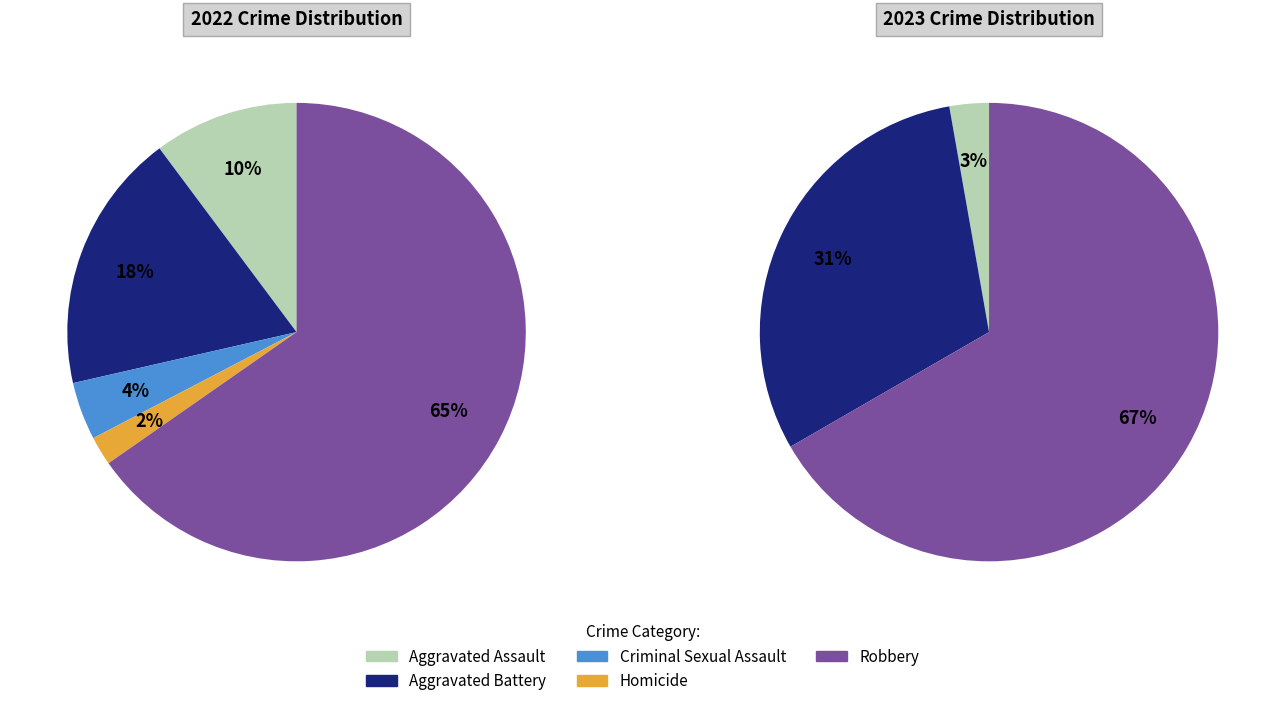

Is the sum of 2 and values_2023 greater than half?

No